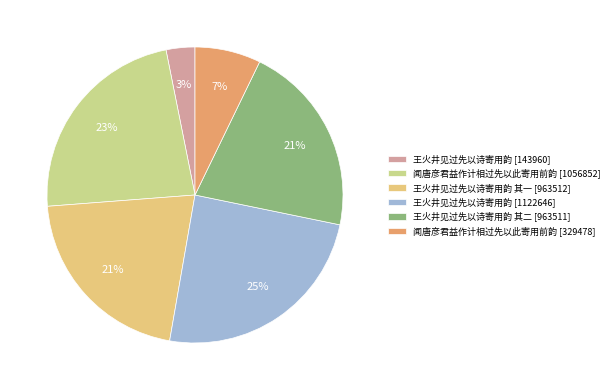

Does any single category account for the majority?

No